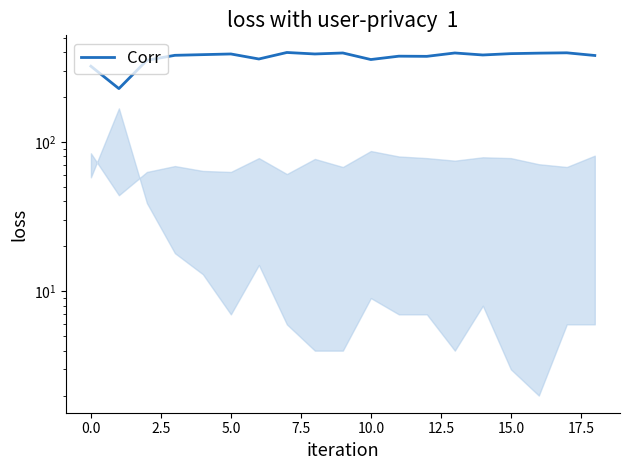

What is the difference between the maximum and minimum values?

170